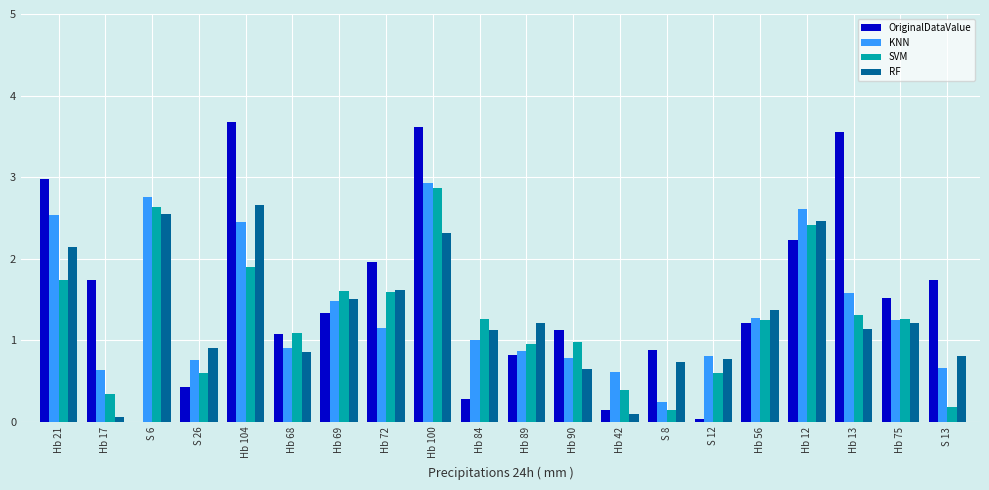

What is the sum of all KNN values?

27.3